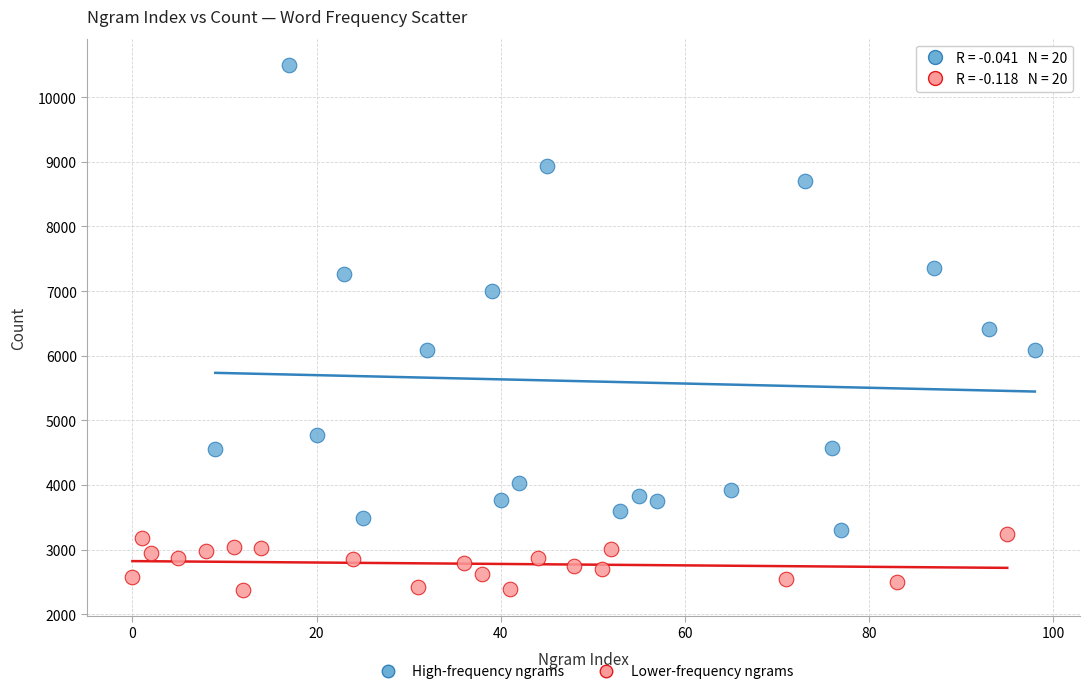

Which series contains the lowest Y value?

Lower-frequency ngrams